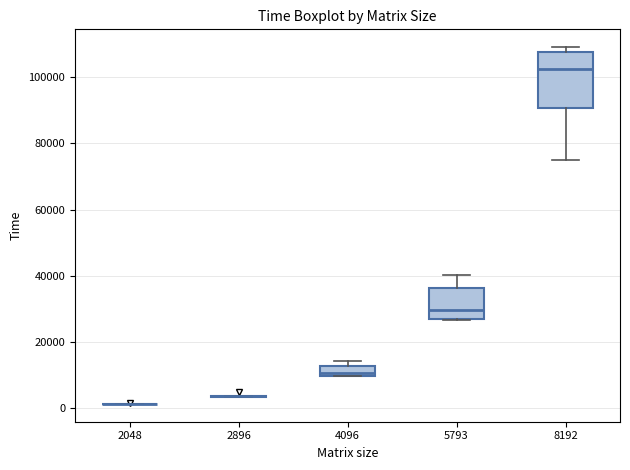

Reading left to right, read every box against the y-axis: the position of its median line, the range the box covers, and the ends of its whiskers. The values are not printed on the chart, so give them approximately, as read against the axis.

2048: box collapsed to a line at 2000, whiskers 2000 to 2000
2896: box collapsed to a line at 4000, whiskers 4000 to 4000
4096: median 10000 (just above the box's lower edge), box 10000 to 12000, whiskers 10000 to 14000
5793: median 30000, box 26000 to 36000, whiskers 26000 to 40000
8192: median 102000, box 90000 to 108000, whiskers 76000 to 110000